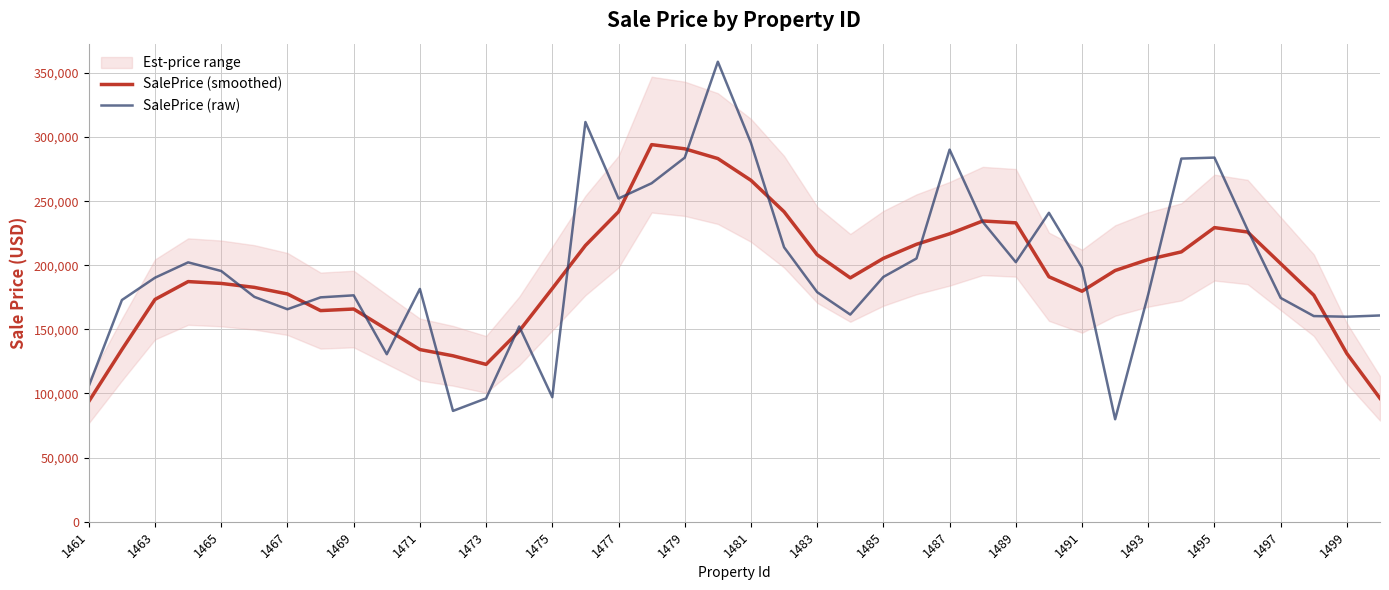

How many interior local peaks does the SalePrice (raw) series have?

9